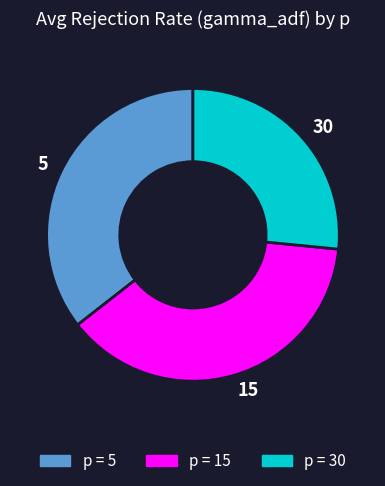

The 5 slice represents 24% of the pie. True or false?

False